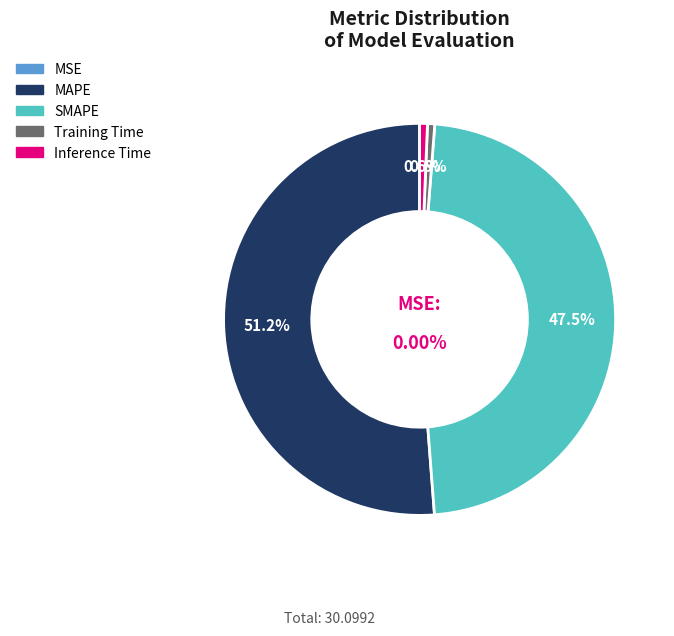

What is the majority slice?

MAPE